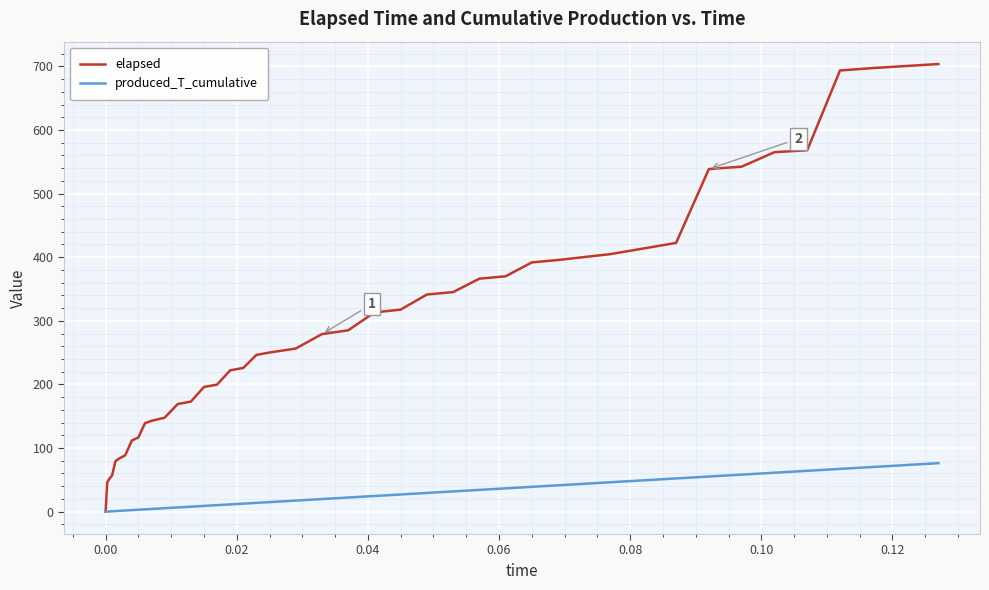

Which series has the largest total across all categories?

elapsed